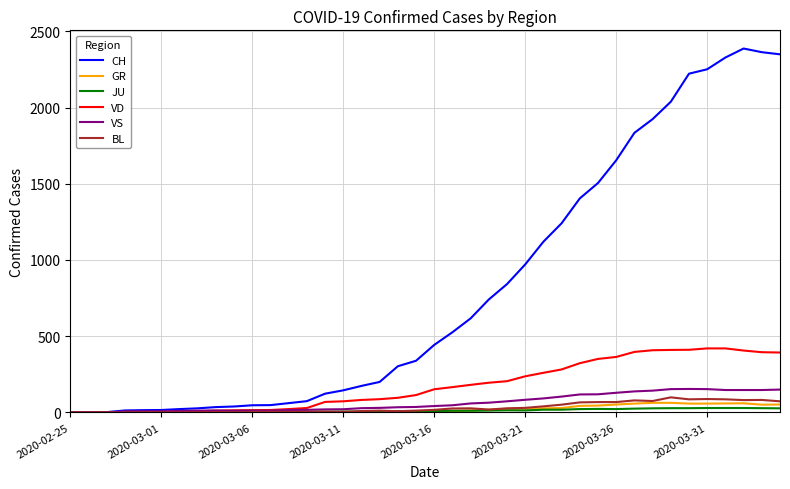

Which series has the widest spread of values?

CH